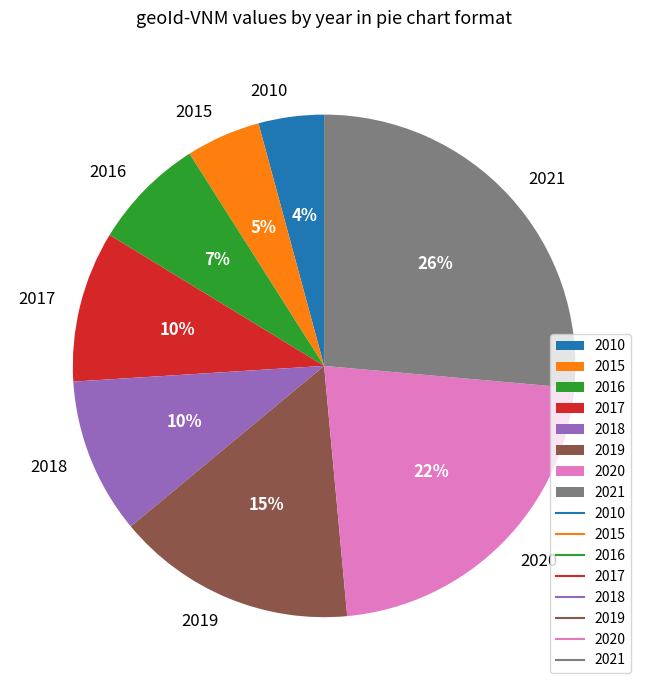

Do 2010 and 2015 together represent more than half of the pie?

No